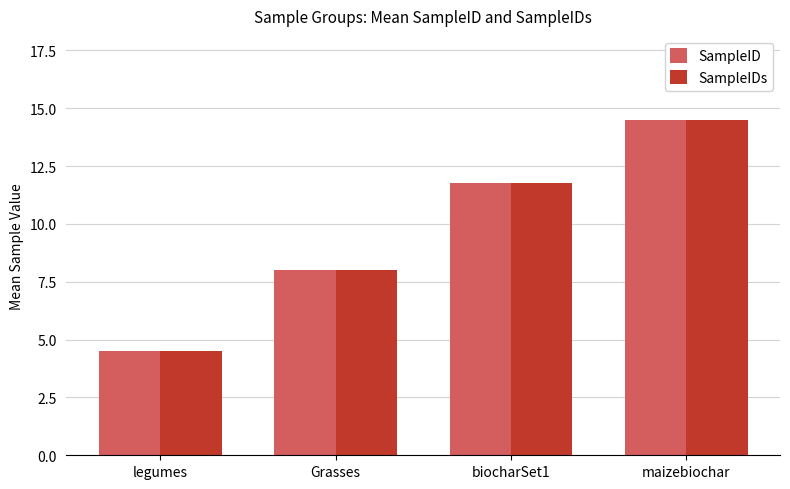

At how many categories does at least one series exceed 9?

2